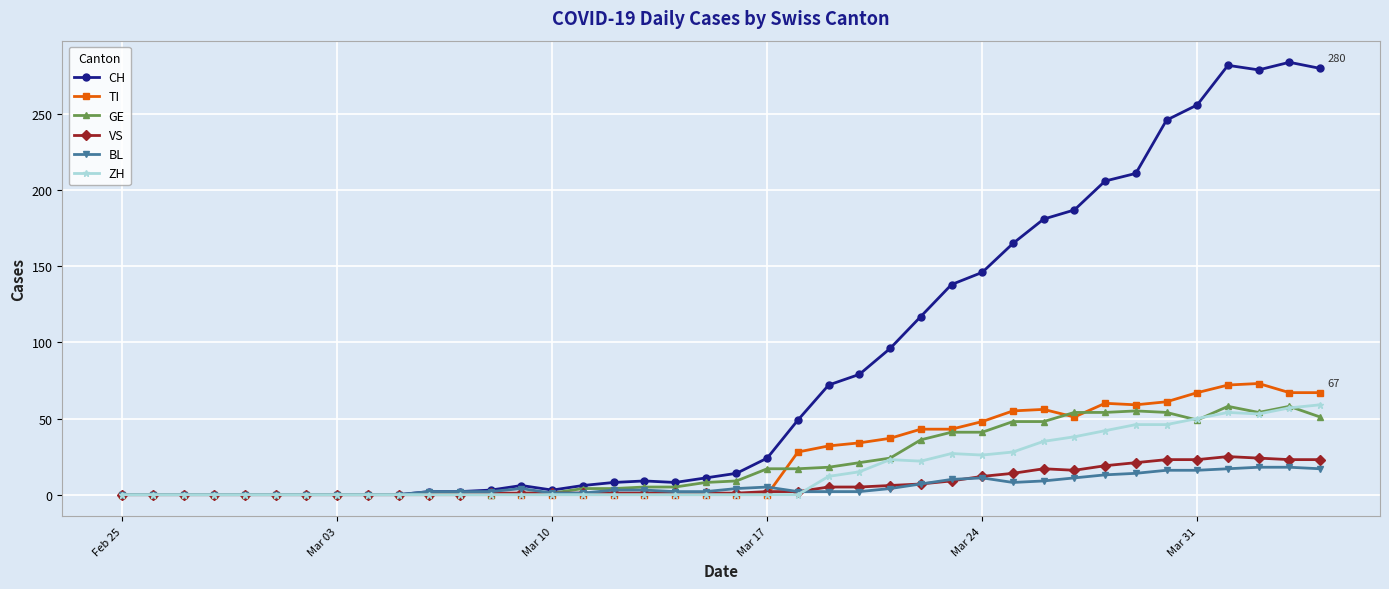

True or false: GE has more than 2 interior local peaks.

True